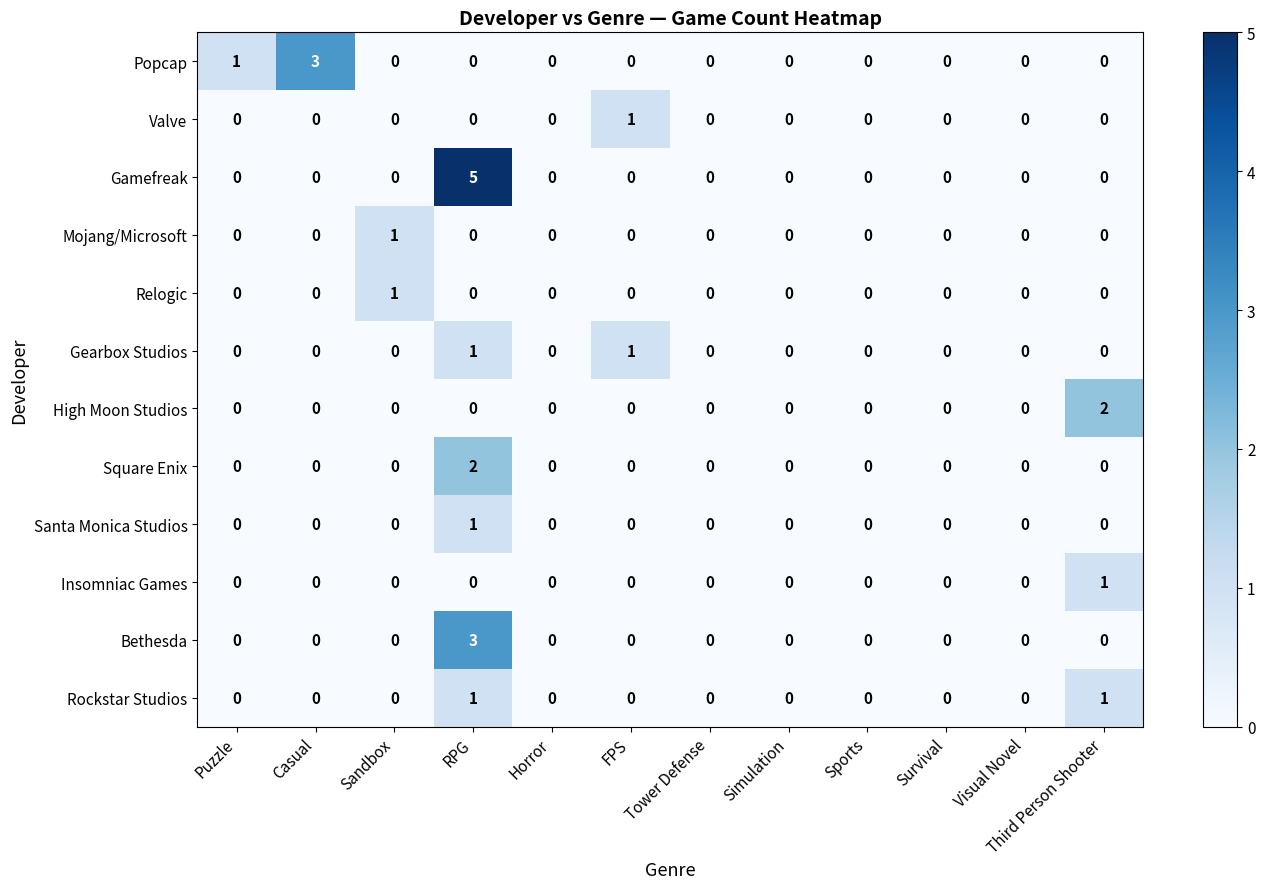

How many Gamefreak values are between 0 and 1?

11